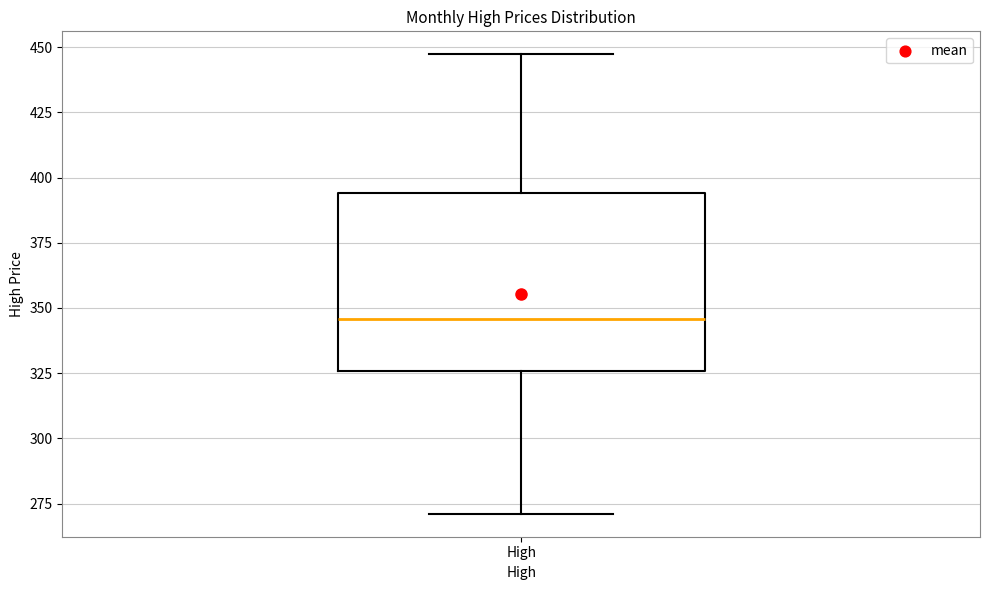

Where does the median line of the box for High sit on the y-axis? The values are not printed on the chart, so give them approximately, as read against the axis.

345